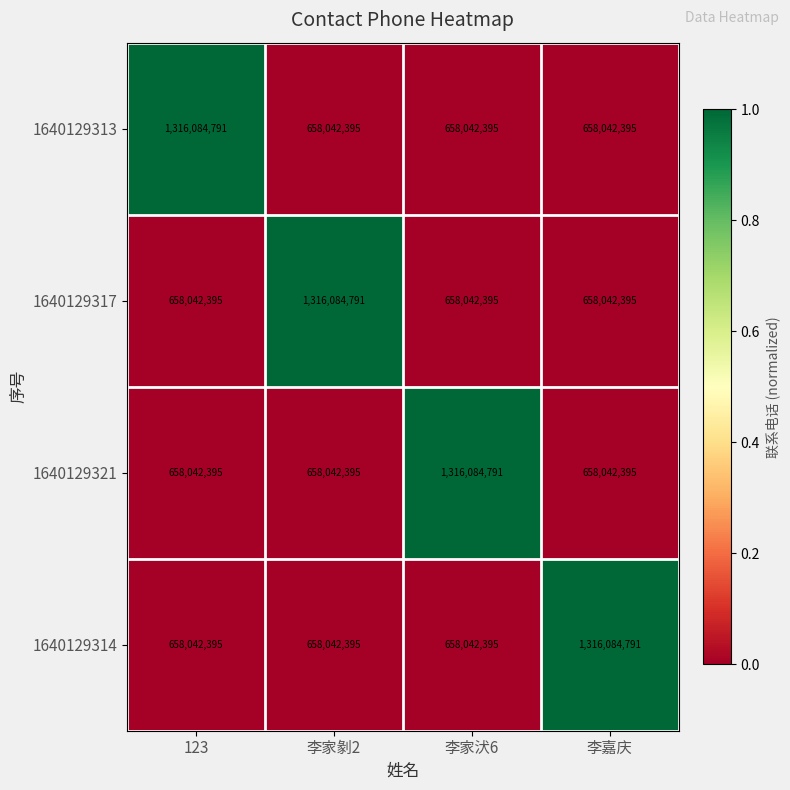

True or false: 1640129314 has a value of 873869031 at 李家汱6.

False